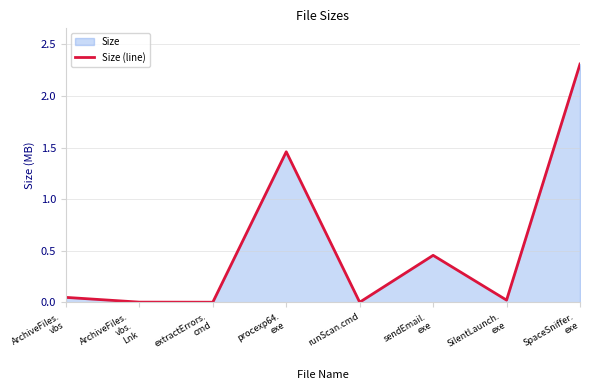

What is the average value?

0.5